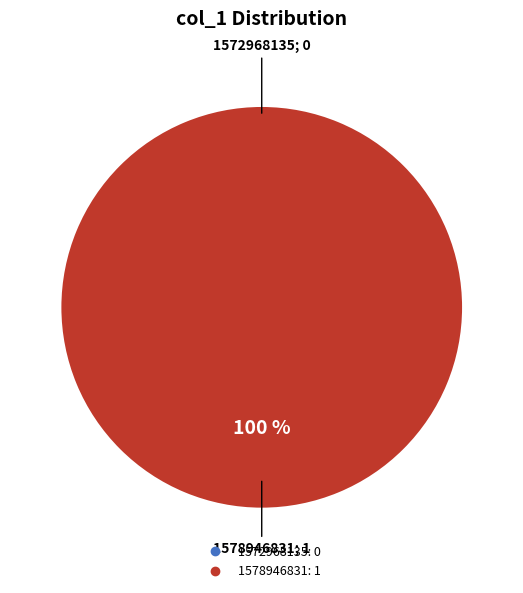

Is it true that 1578946831 is 93% of the pie?

False